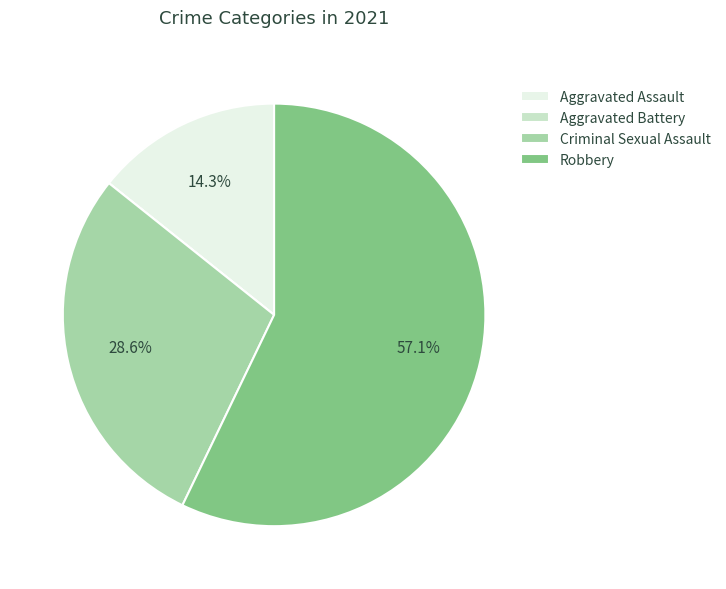

Between Aggravated Assault and Criminal Sexual Assault, which is larger?

Criminal Sexual Assault